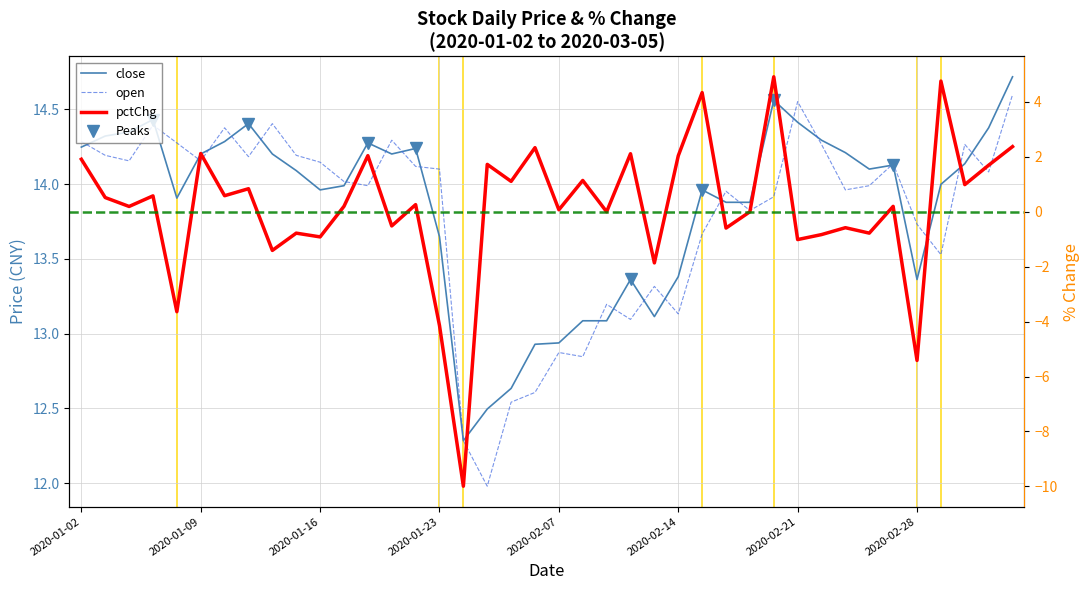

Does the chart display data point markers on the line(s)?

No